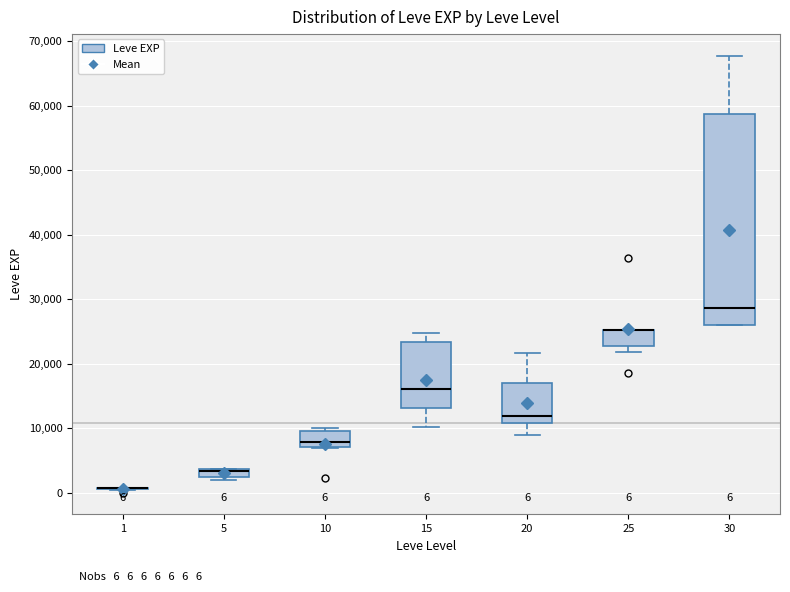

Which box is the tallest, from its lower edge to its upper edge?

30